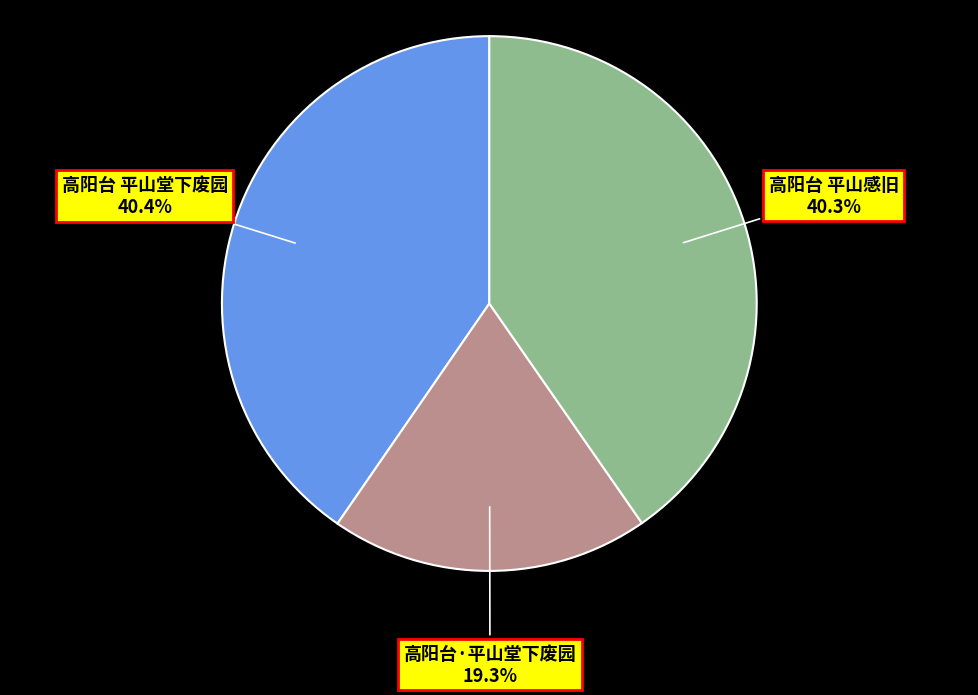

To the nearest percent, what portion does 高阳台·平山堂下废园 represent?

19%